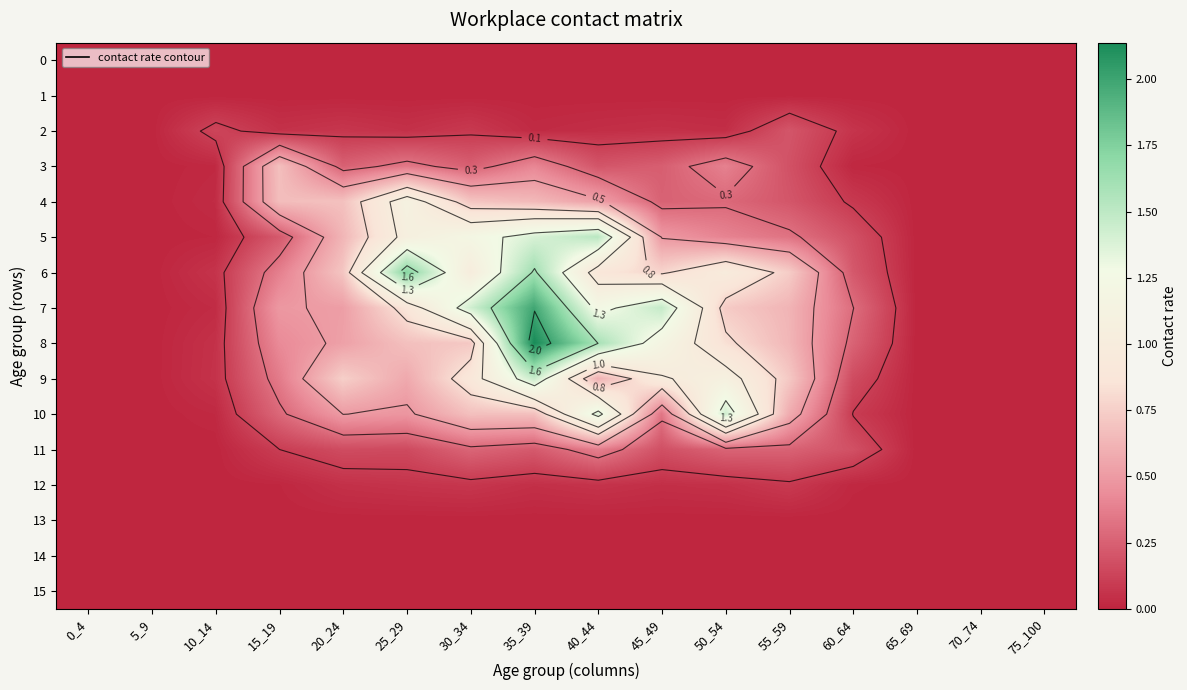

List the series in order of their peak value, lowest first.

0, 1, 13, 14, 15, 12, 2, 11, 3, 4, 10, 9, 5, 6, 7, 8